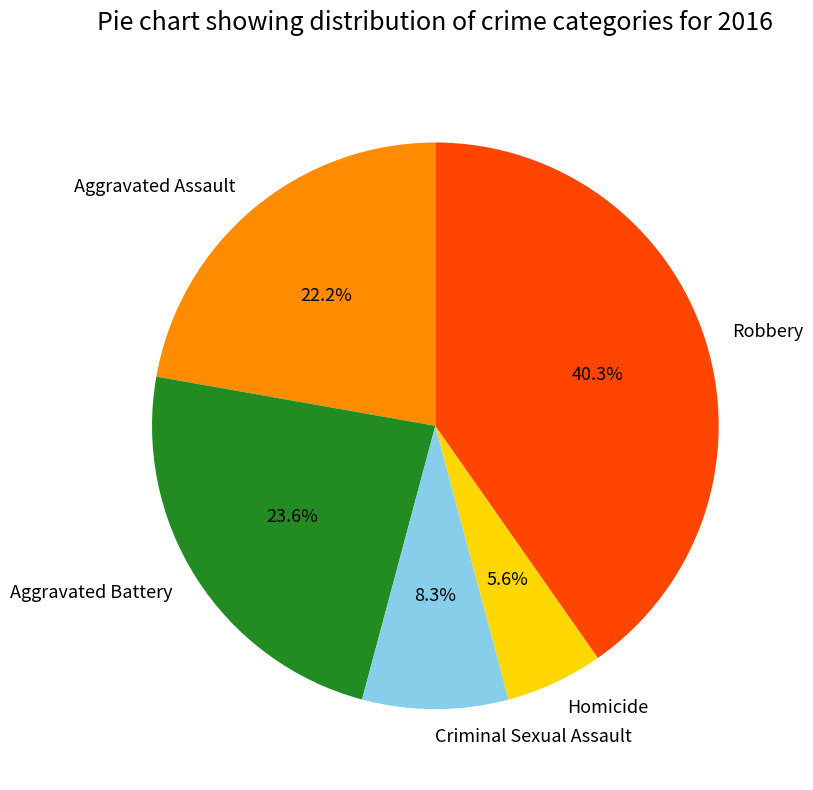

Is there any slice that represents more than half of the pie?

No